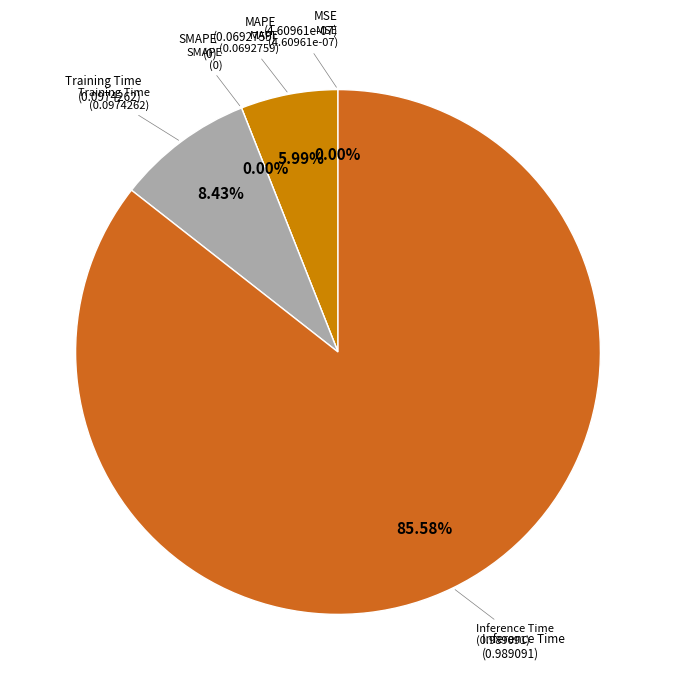

What is the change in value from MSE to Inference Time?

+1.0